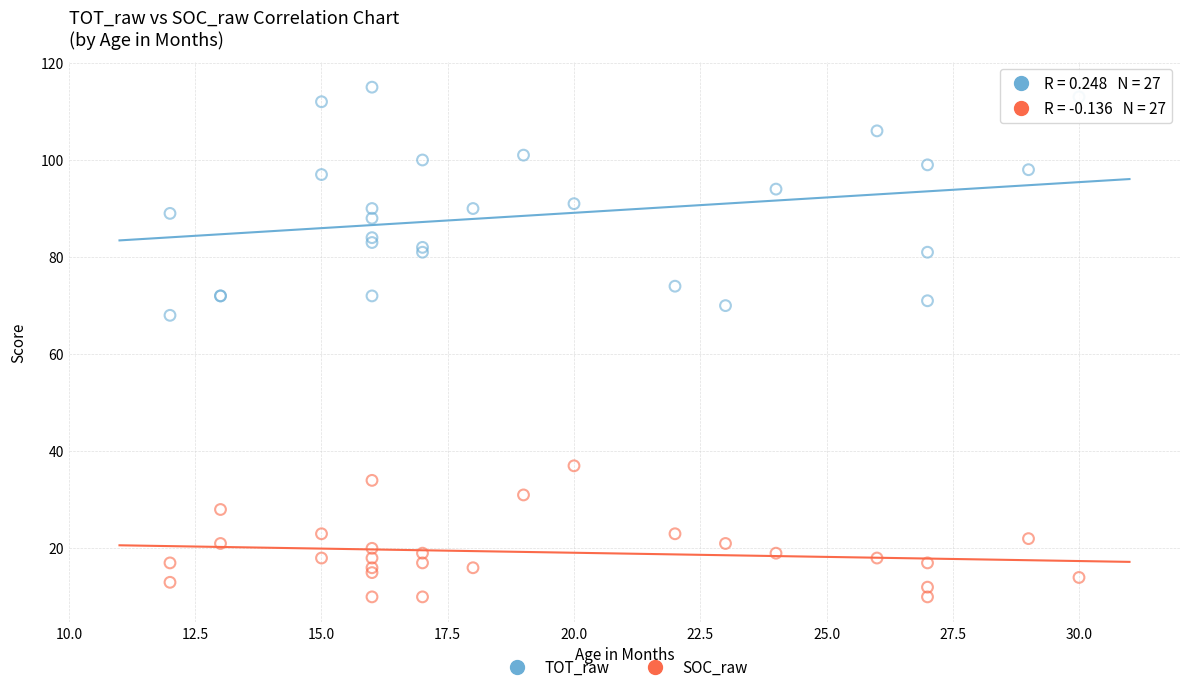

Across all series, what Y value is closest to 62?

68